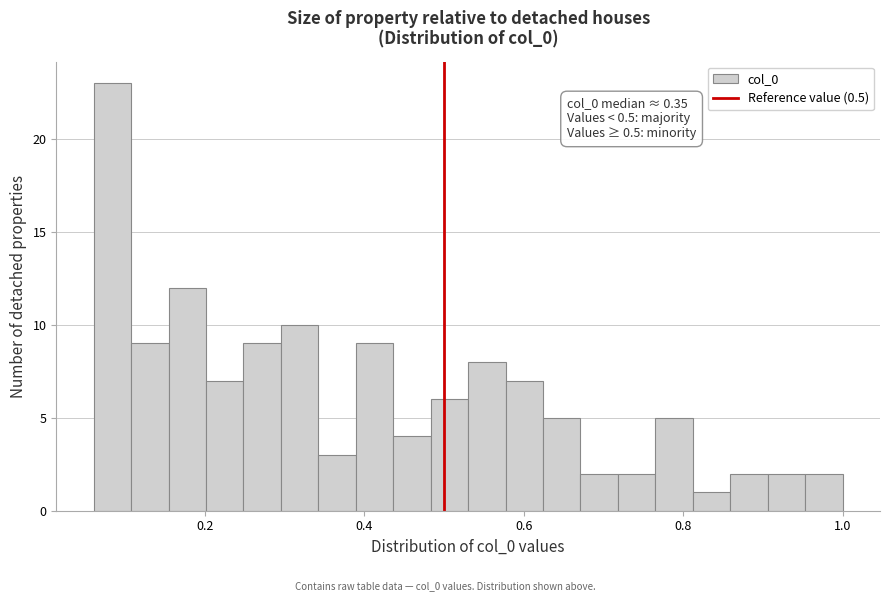

Around what value on the x-axis is the tallest bar? Give the approximate position of its centre, as read against the axis.

0.08